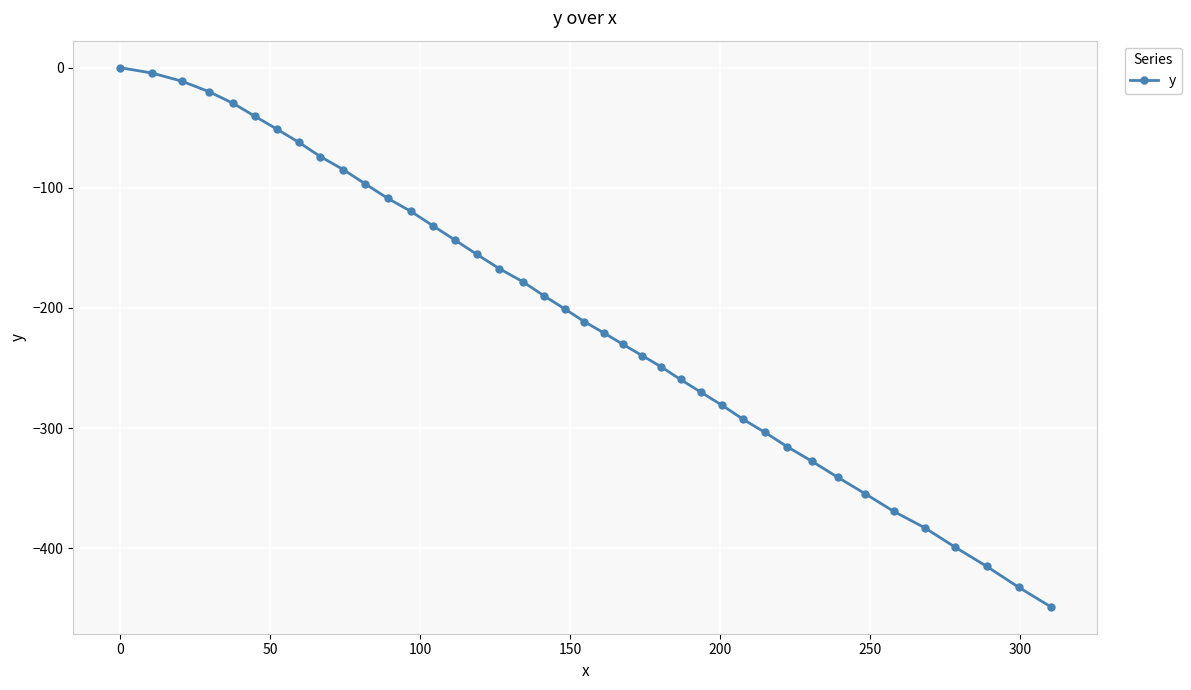

What is the average value?

-205.3